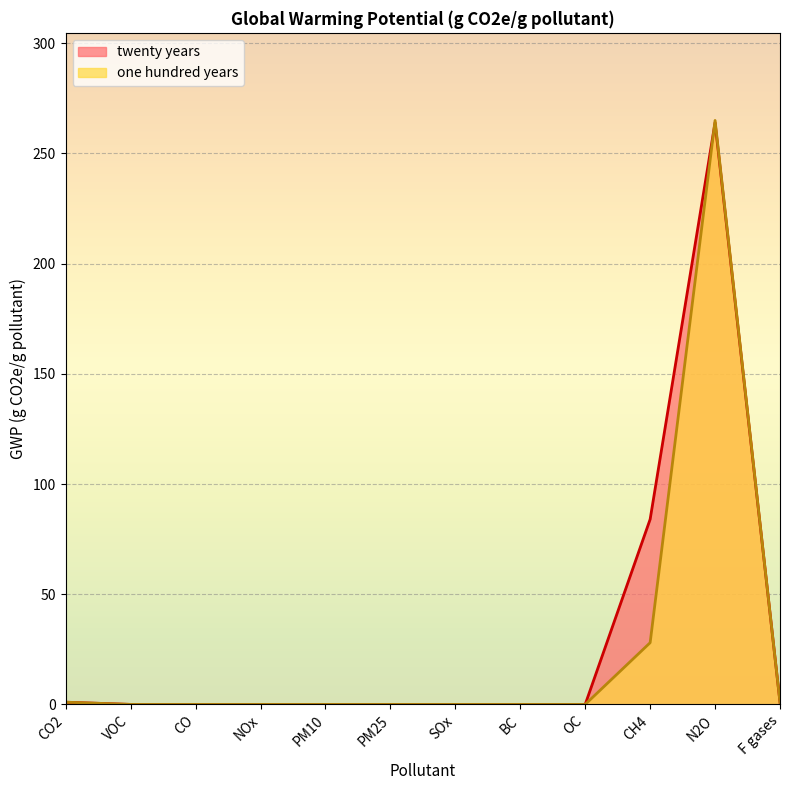

True or false: twenty years has a value of 0 at PM10.

True